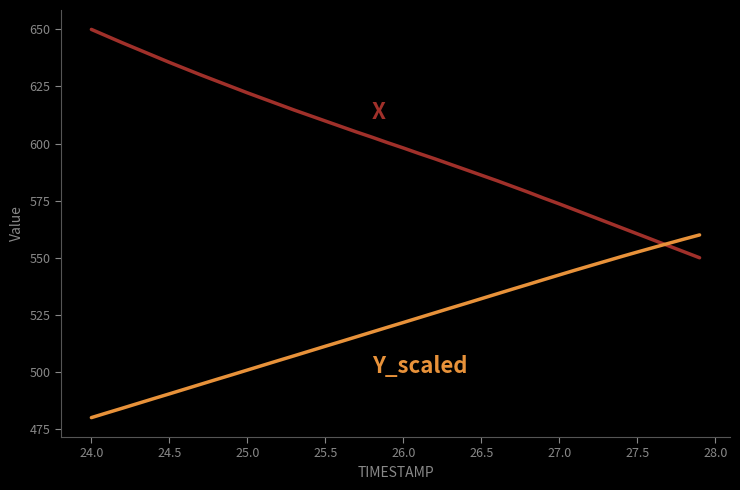

Is this an area chart (filled region under the line)?

No